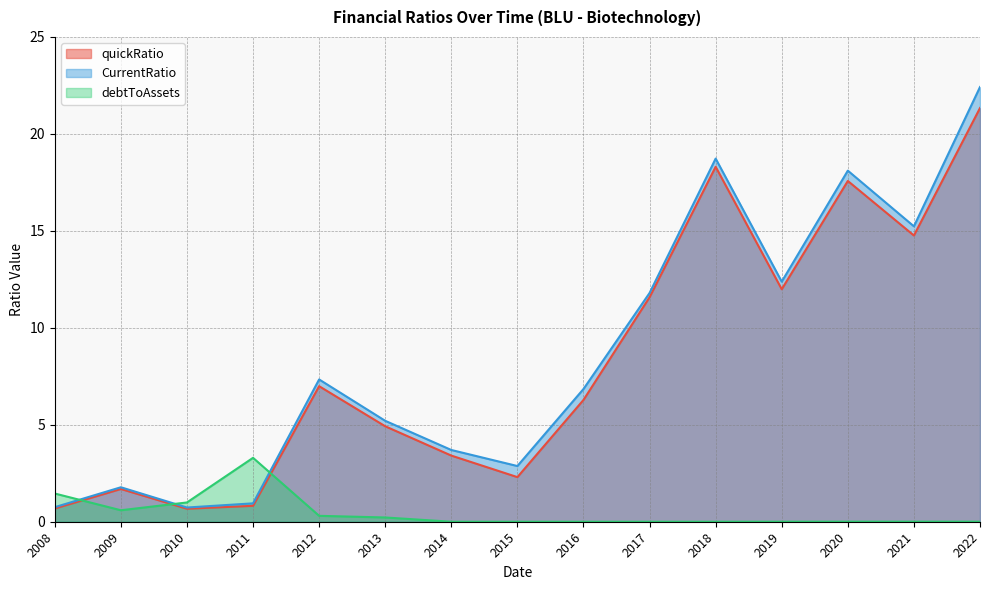

Rank the series at 2012 from highest to lowest value.

CurrentRatio, quickRatio, debtToAssets